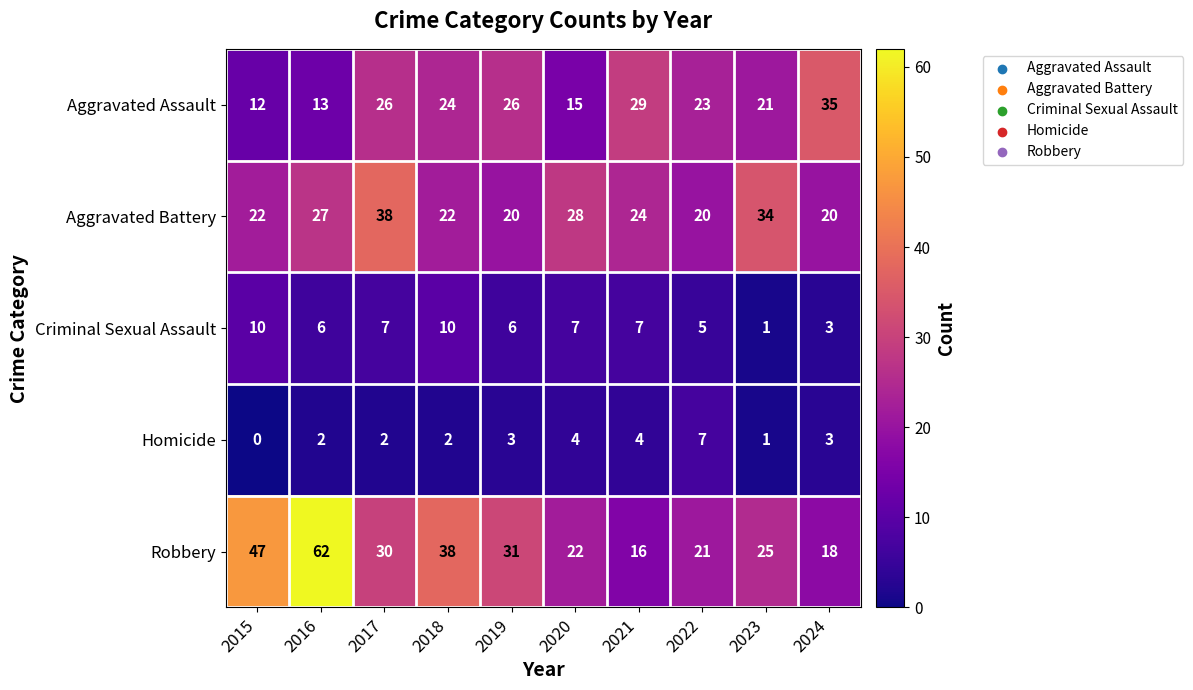

Where does the Aggravated Battery series first go above 24?

2016